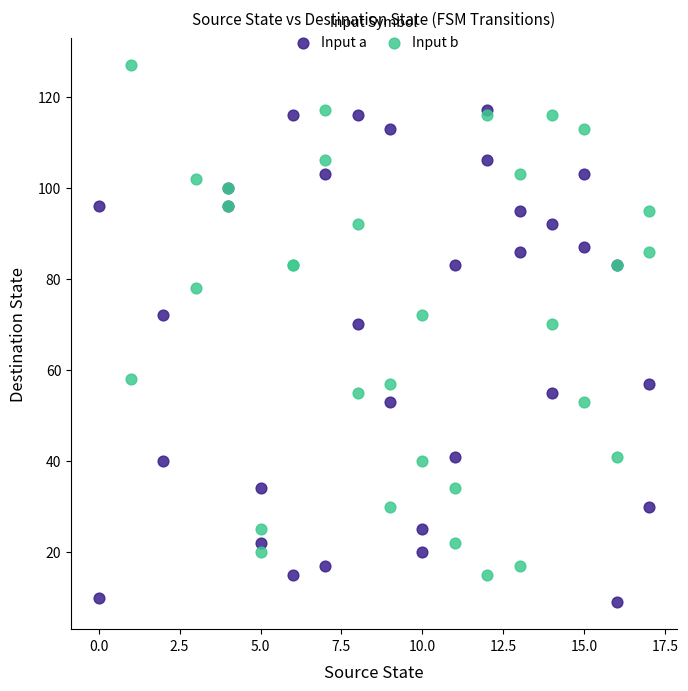

Which series contains the highest Y value?

Input b